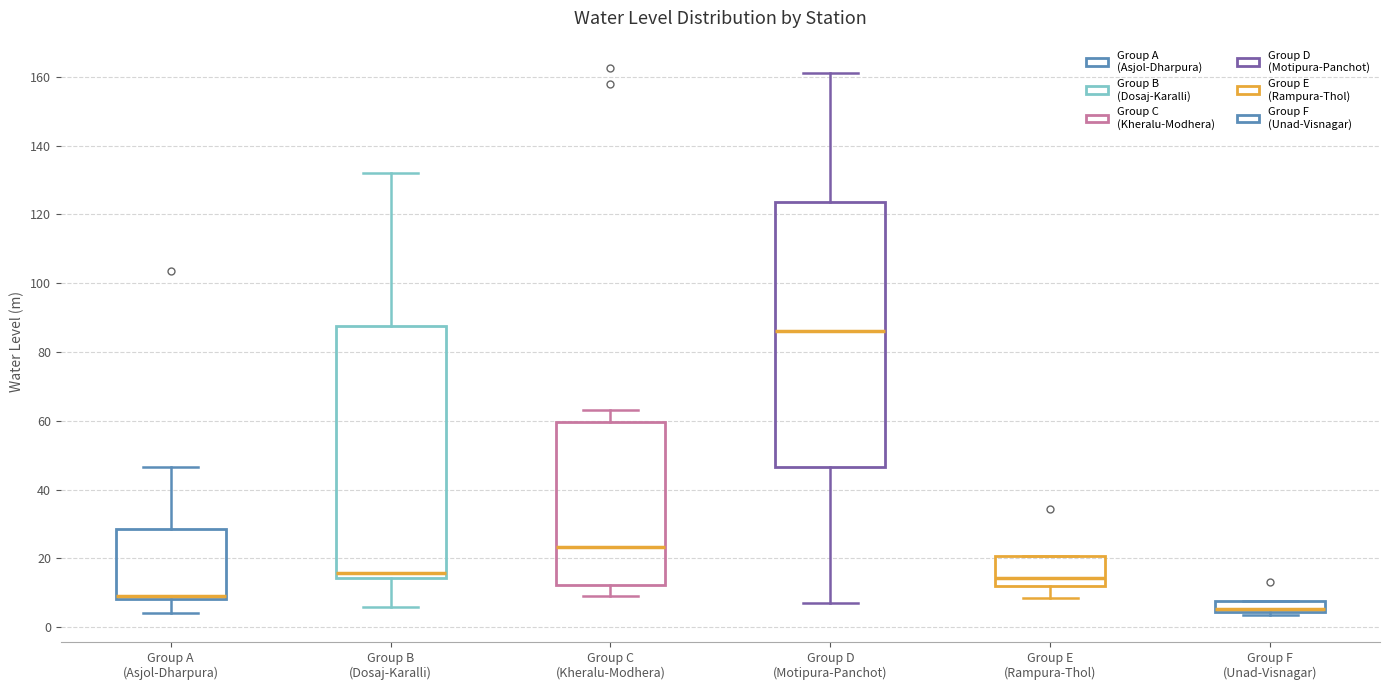

Reading left to right, read every box against the y-axis: the position of its median line, the range the box covers, and the ends of its whiskers. The values are not printed on the chart, so give them approximately, as read against the axis.

Group A (Asjol-Dharpura): median 10, box 8 to 28, whiskers 4 to 46
Group B (Dosaj-Karalli): median 16, box 14 to 88, whiskers 6 to 132
Group C (Kheralu-Modhera): median 24, box 12 to 60, whiskers 10 to 64
Group D (Motipura-Panchot): median 86, box 46 to 124, whiskers 8 to 162
Group E (Rampura-Thol): median 14, box 12 to 20, whiskers 8 to 20
Group F (Unad-Visnagar): median 6, box 4 to 8, whiskers 4 (just below the box's lower edge) to 8